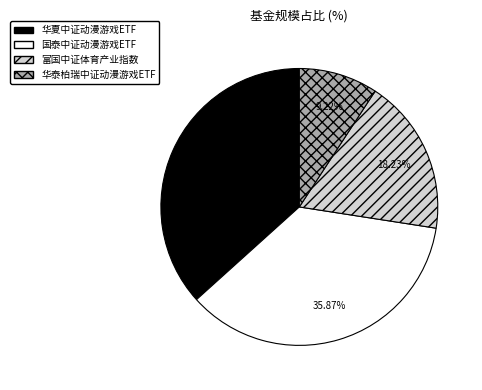

To the nearest percent, what is the difference between the largest and smallest slice percentages?

27%